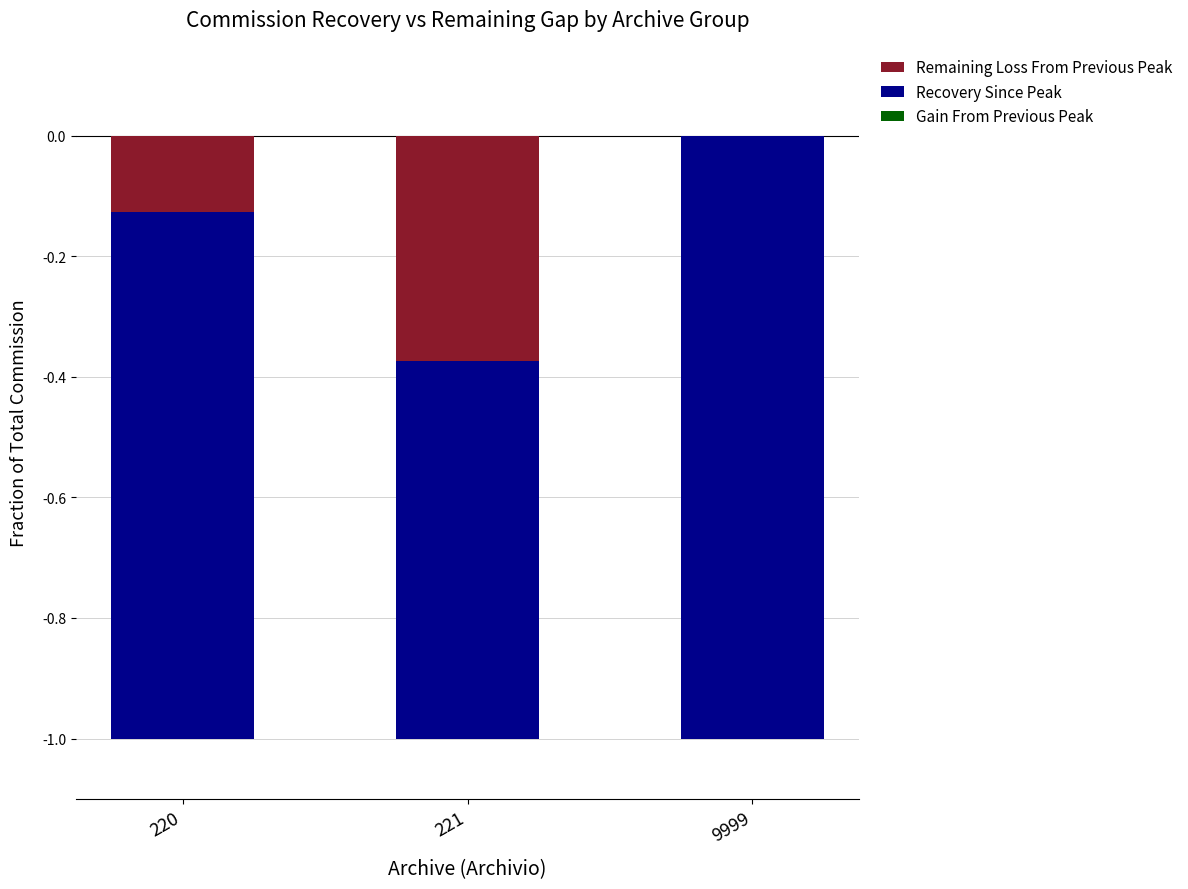

Which series has the largest total across all categories?

Gain From Previous Peak